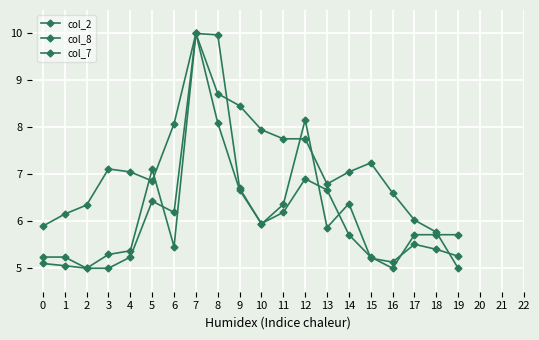

True or false: col_2 and col_7 cross at least once.

True